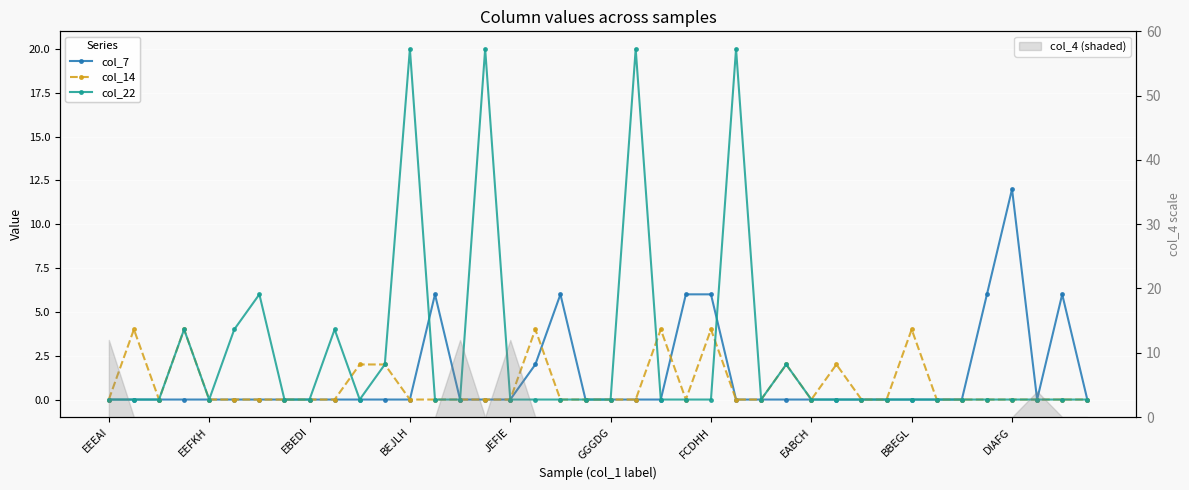

True or false: col_7 has a value of 0 at EEFKH.

True